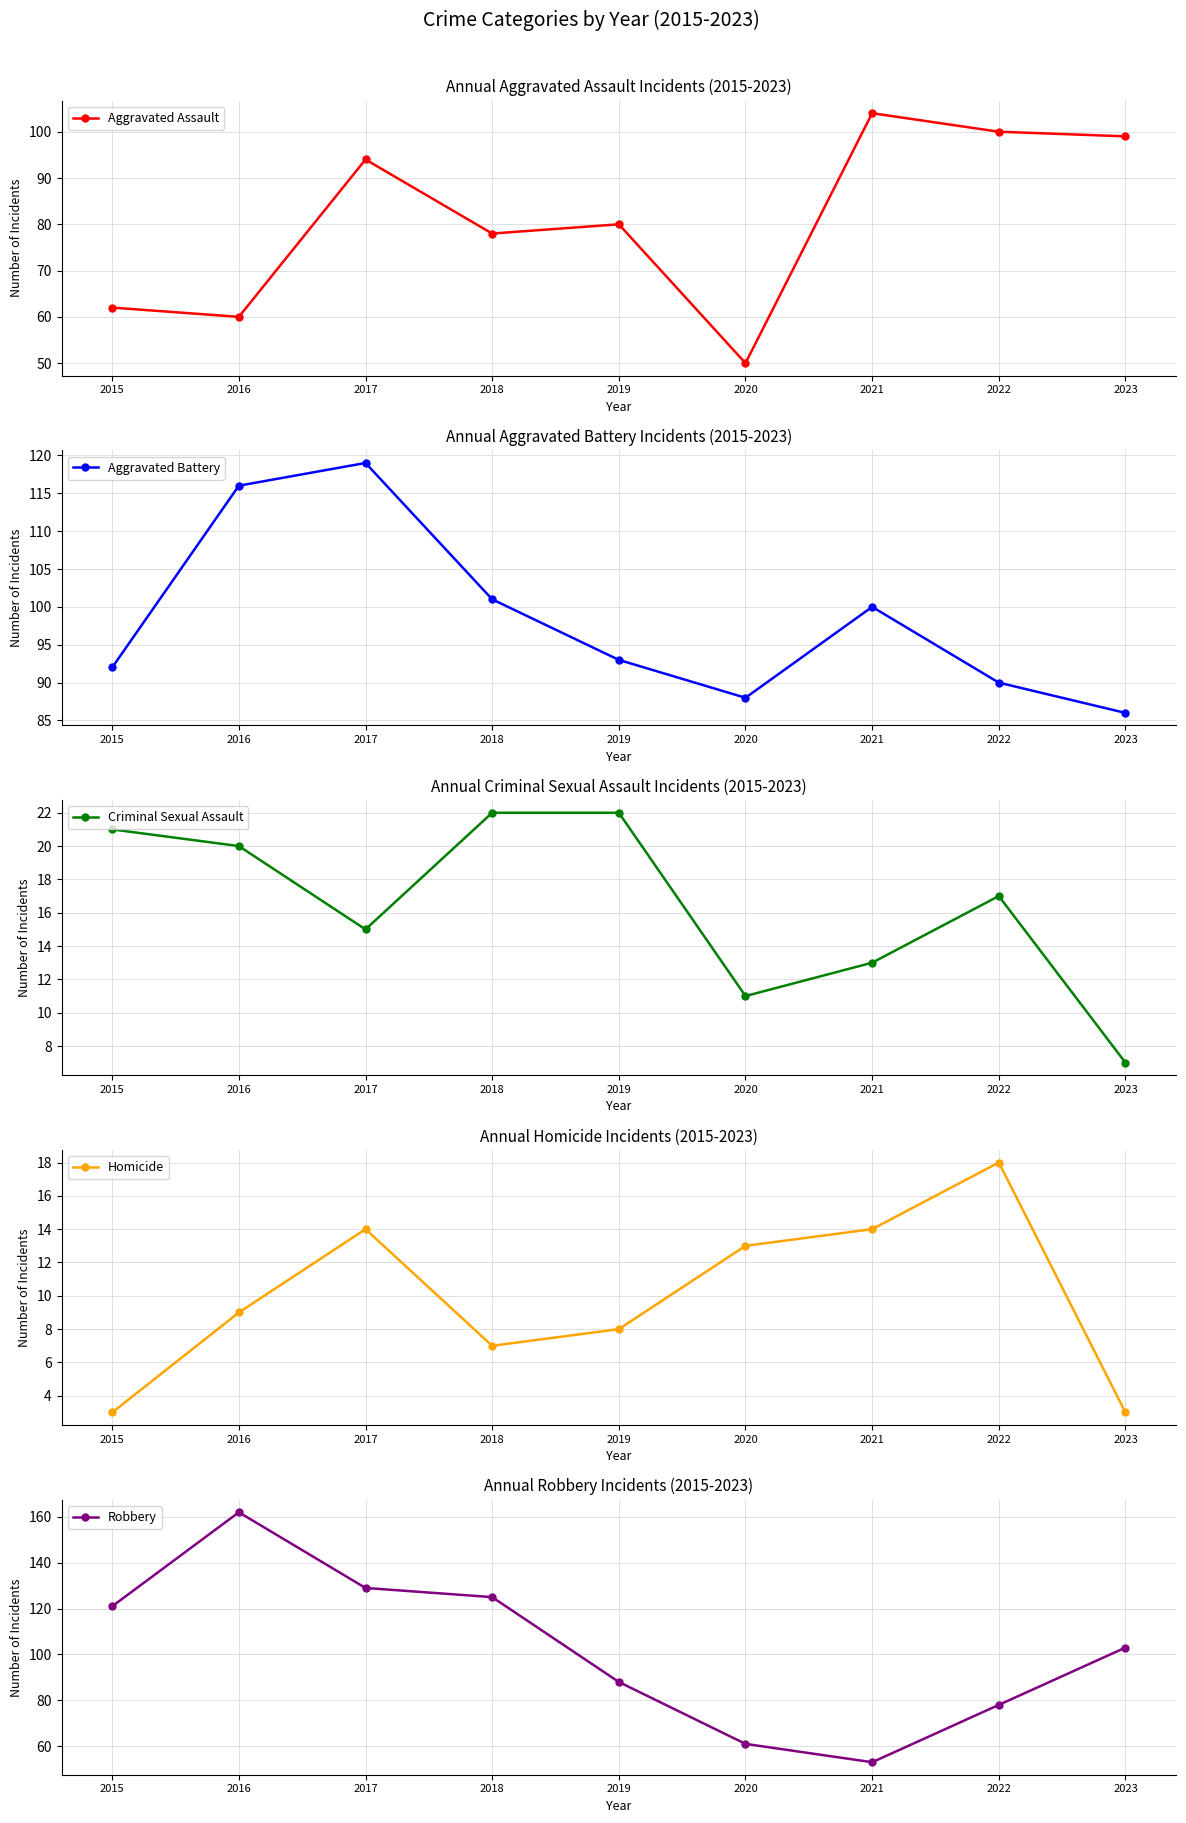

What is the difference between the maximum and second lowest values in the Criminal Sexual Assault series?

11